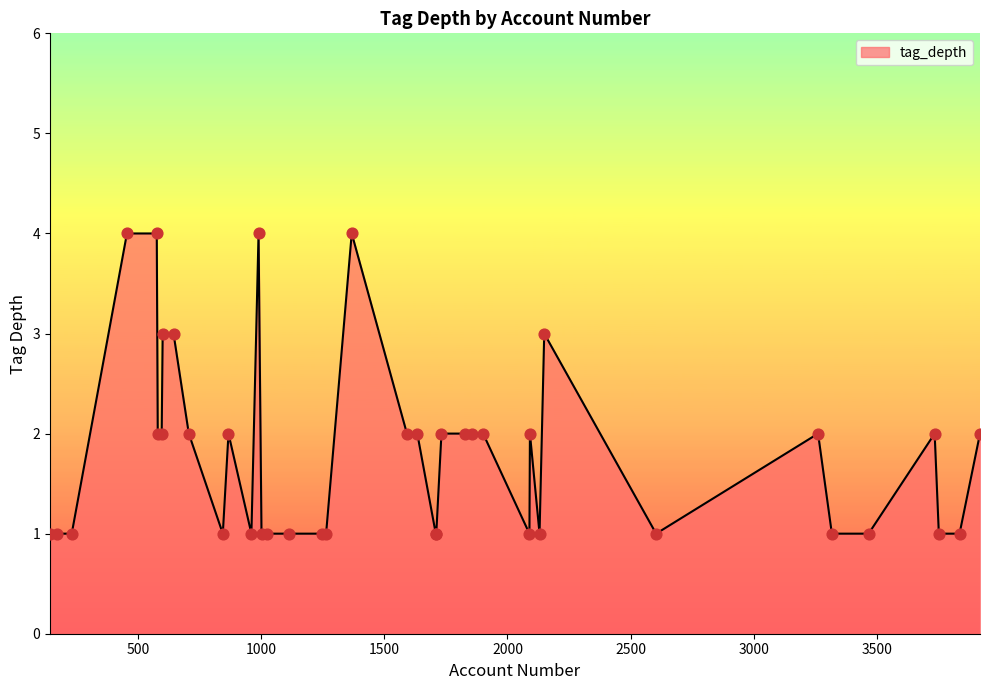

What is the maximum value shown in the chart?

4